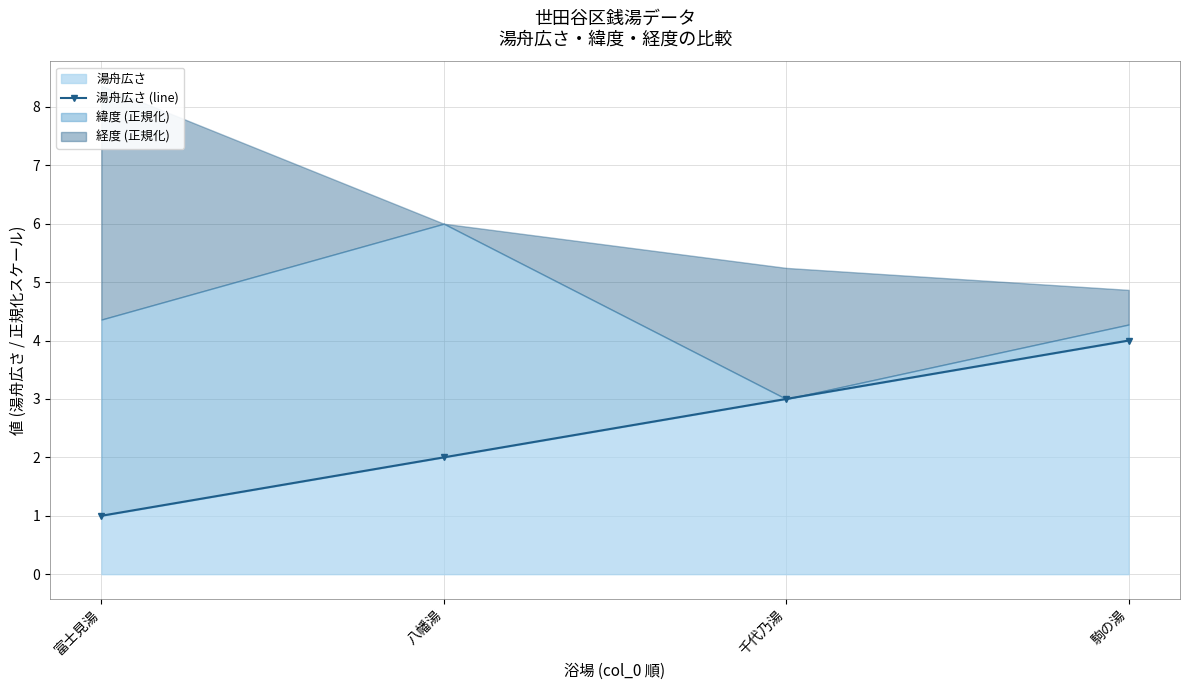

Approximately how many times larger is the value at 富士見湯 compared to 八幡湯?

0.5